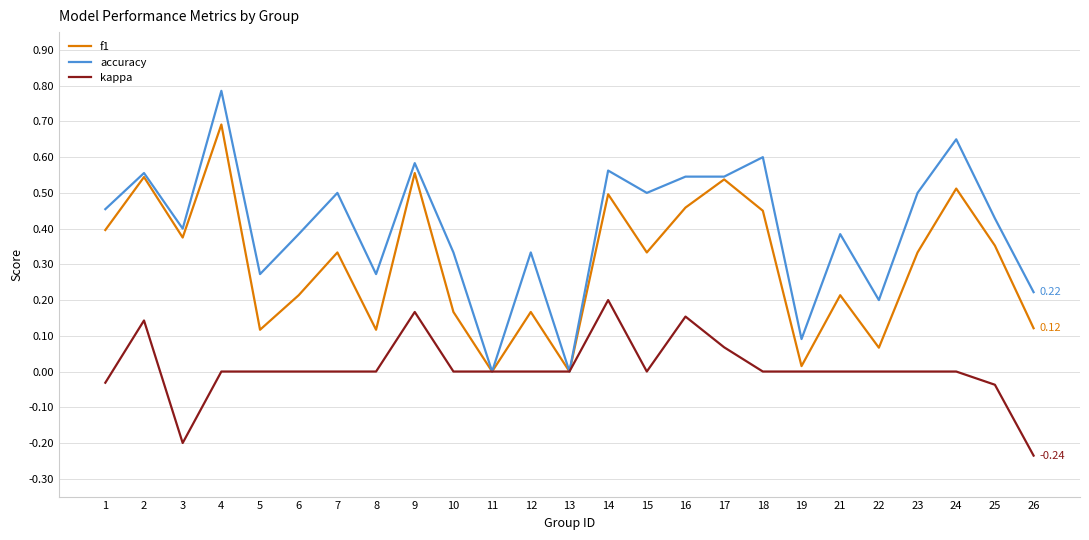

What is the total value across all series at 16?

1.2